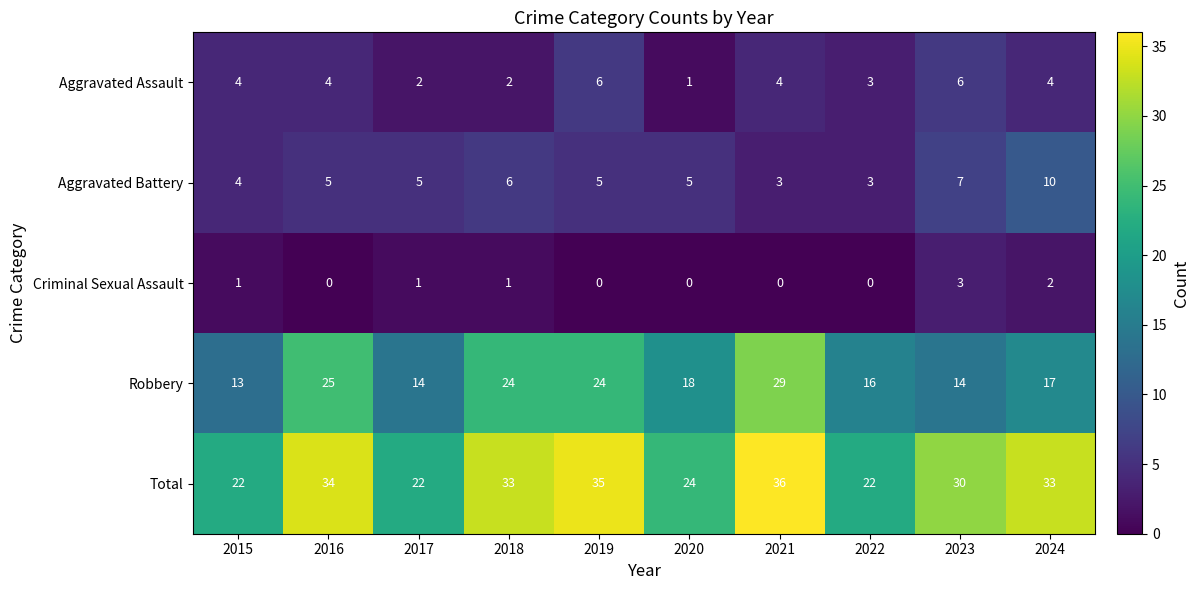

The value of Robbery at 2015 is 13. True or false?

True